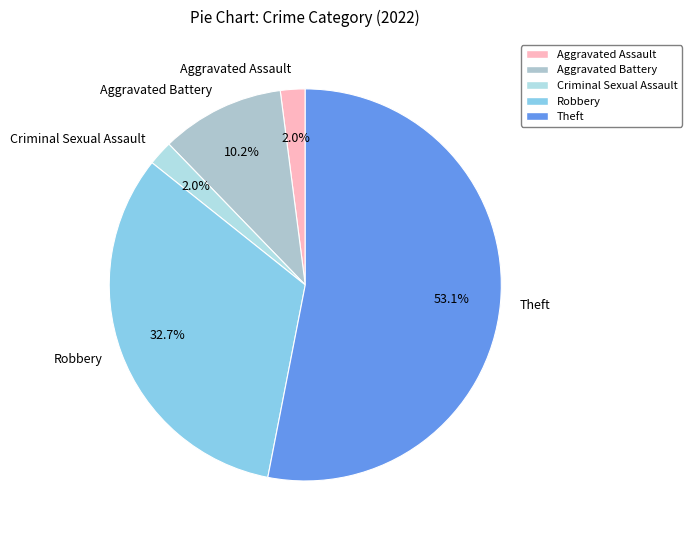

What percentage is the Theft slice, to the nearest percent?

53%